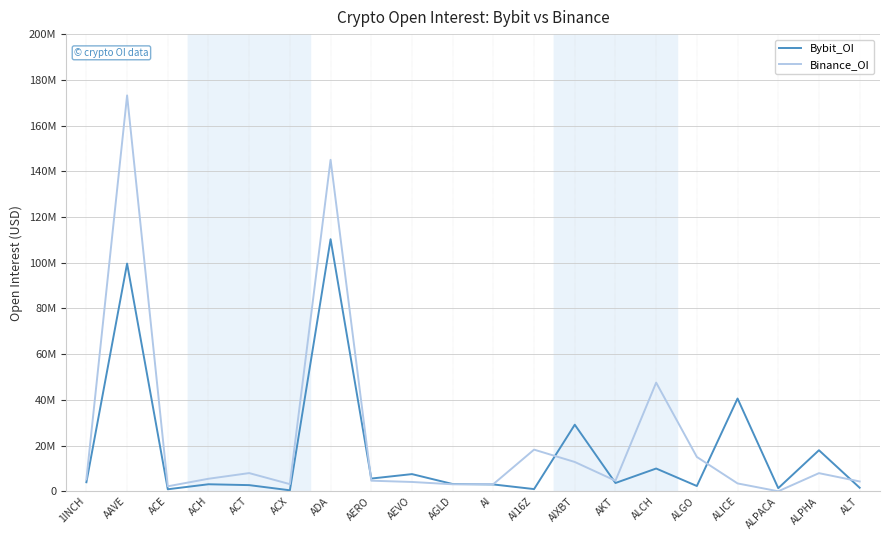

In Bybit_OI, how many points are lower than both neighbors (excluding endpoints)?

7